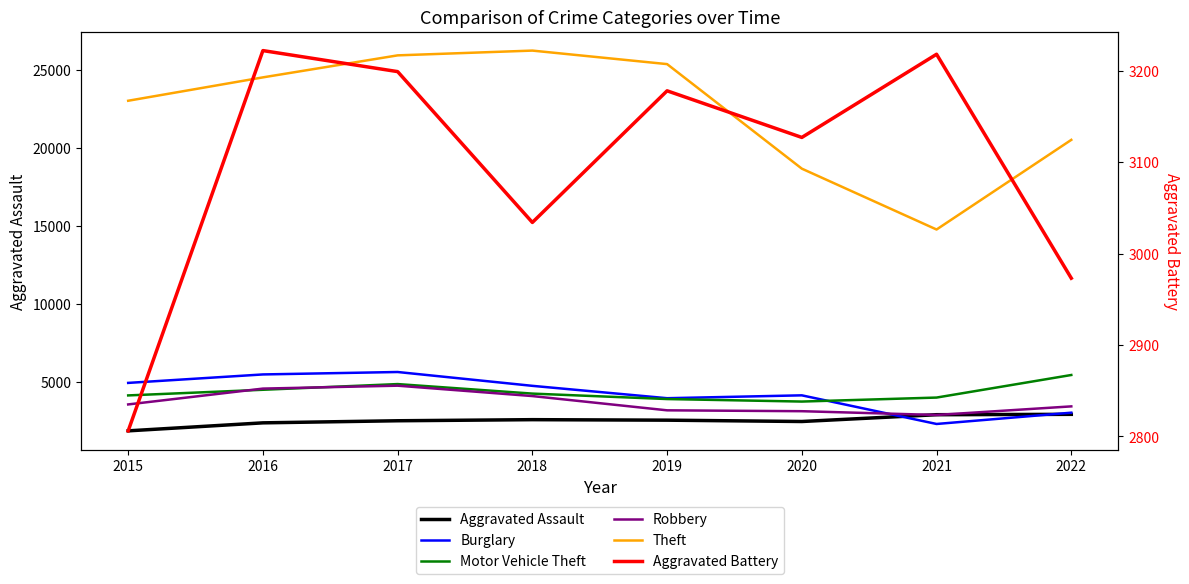

At which label does Motor Vehicle Theft reach its minimum?

2020